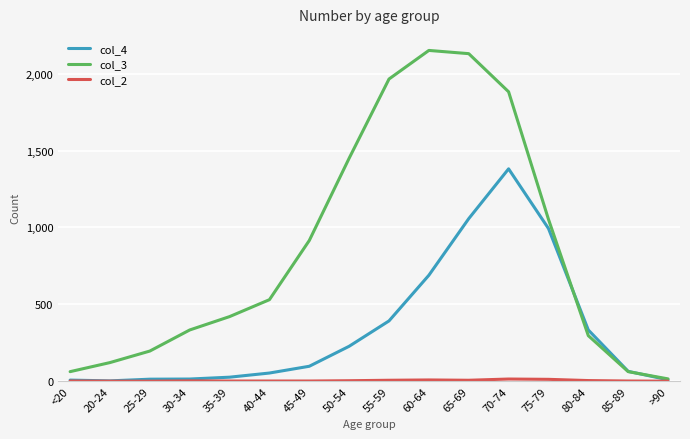

Read the col_3 value at <20.

62